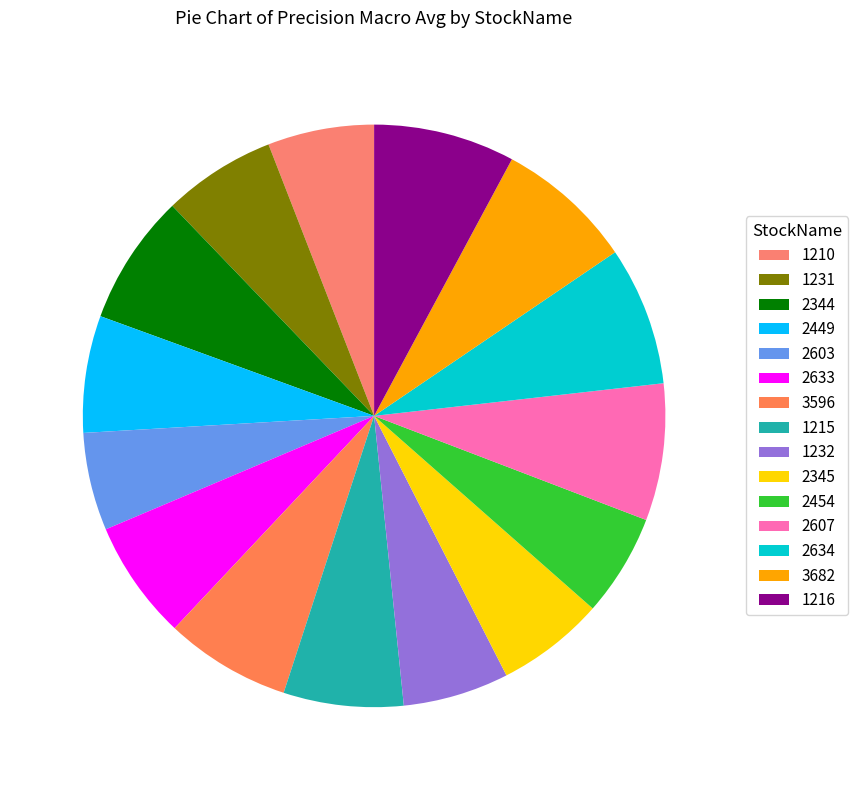

The 1215 slice represents 7% of the pie. True or false?

True